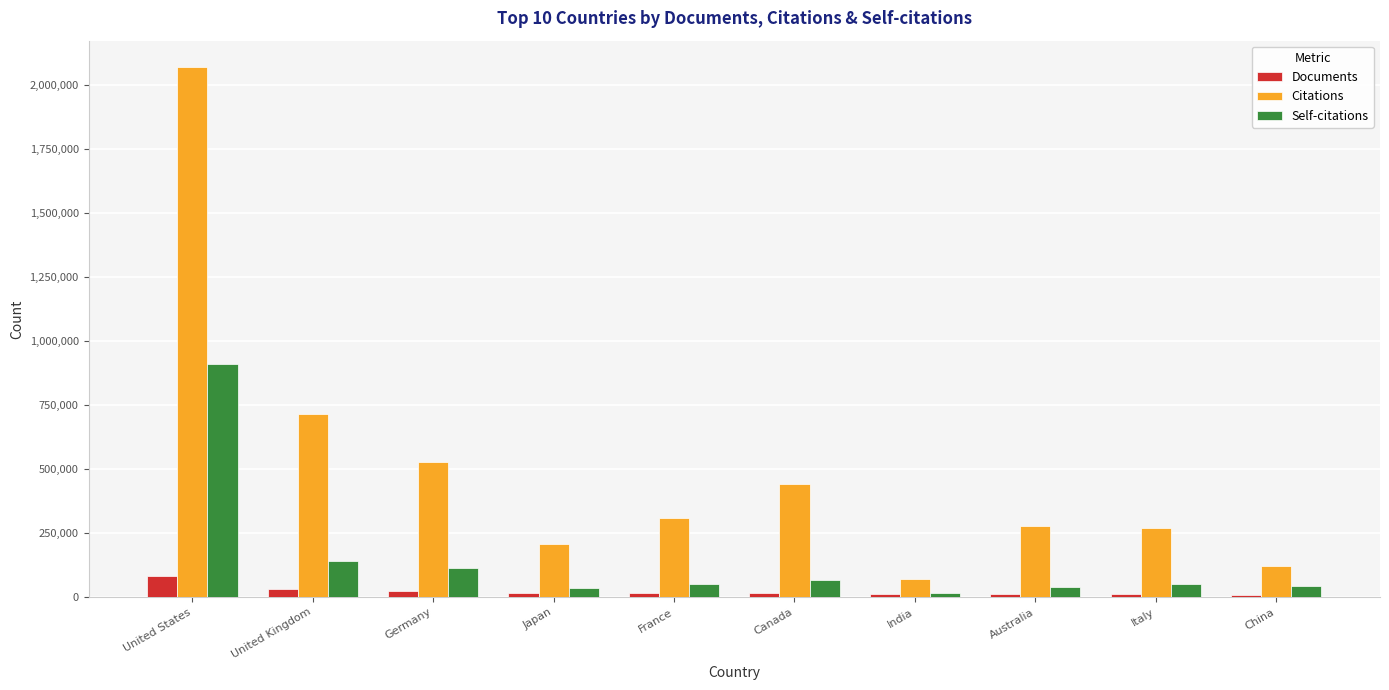

At which category does the chart reach its peak across all series?

United States